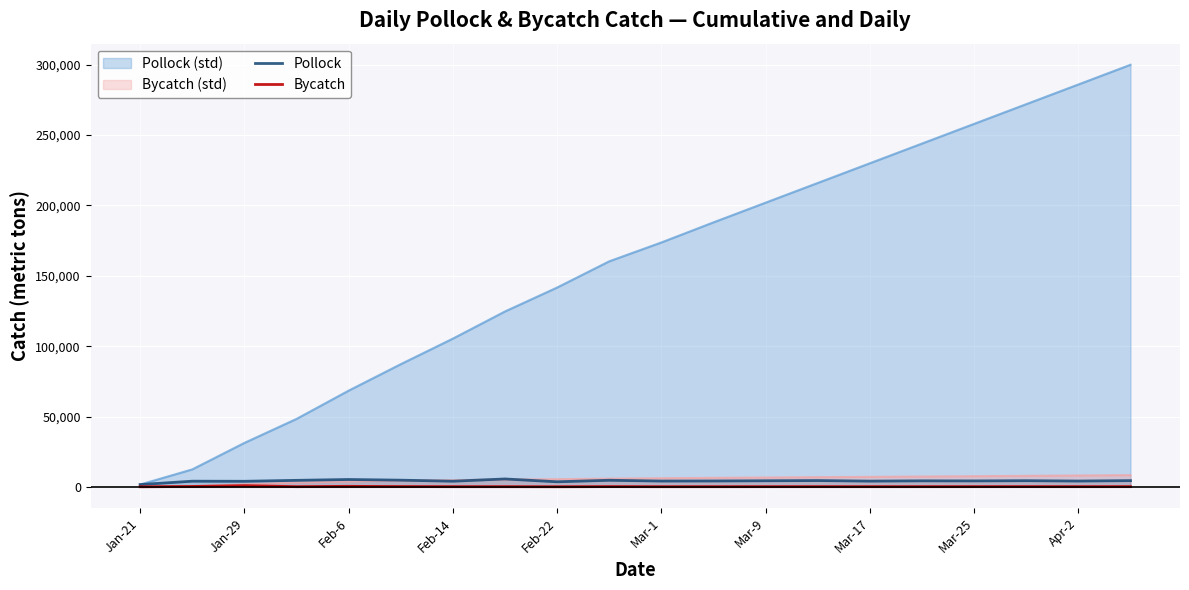

Which series has the largest total across all categories?

Pollock (std)